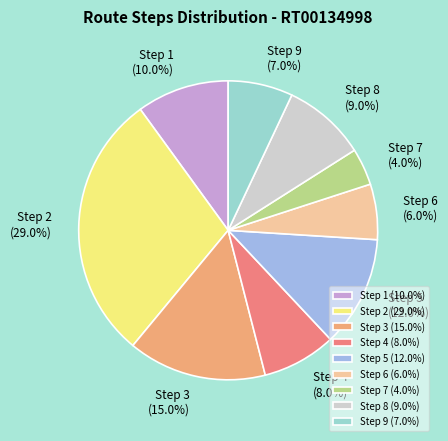

To the nearest percent, what is the average slice percentage?

11%